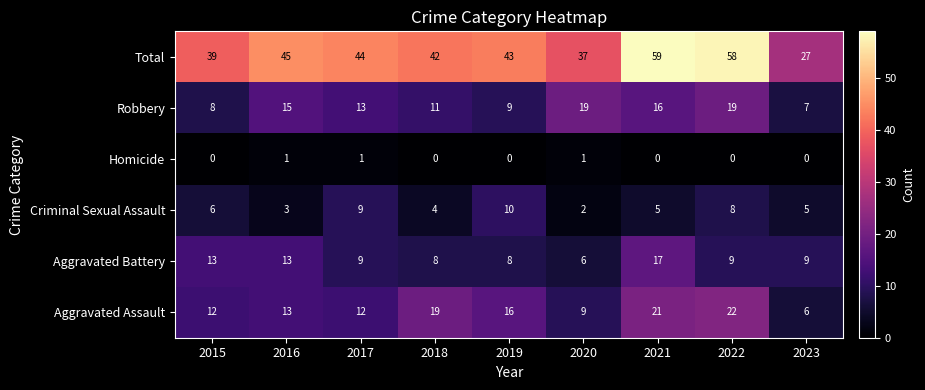

Rank the series at 2023 from highest to lowest value.

Total, Aggravated Battery, Robbery, Aggravated Assault, Criminal Sexual Assault, Homicide